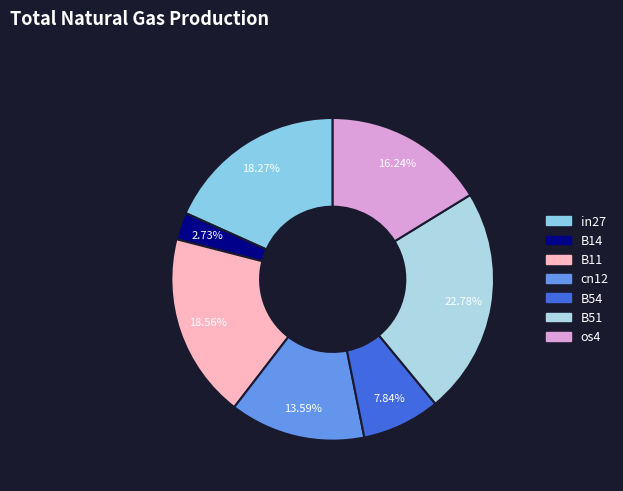

True or false: B54 accounts for 8% of the total.

True